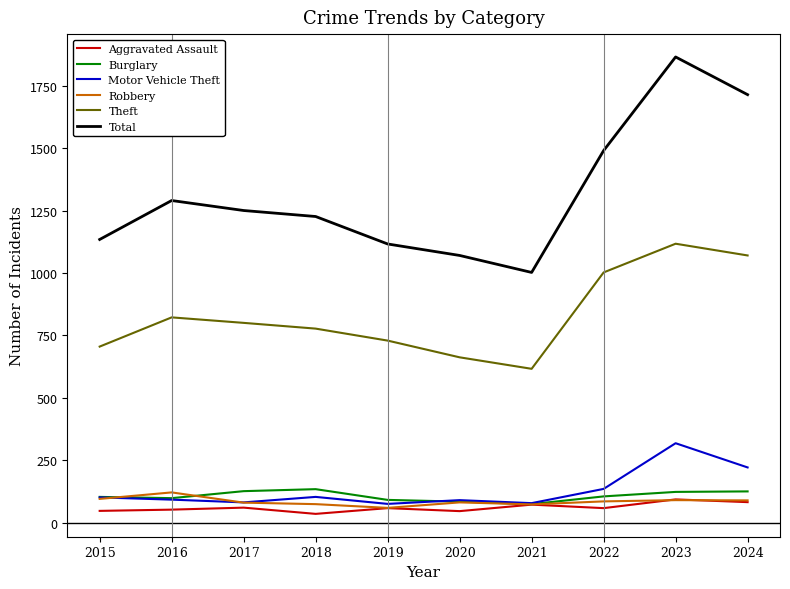

In Aggravated Assault, how many points are higher than both neighbors (excluding endpoints)?

4